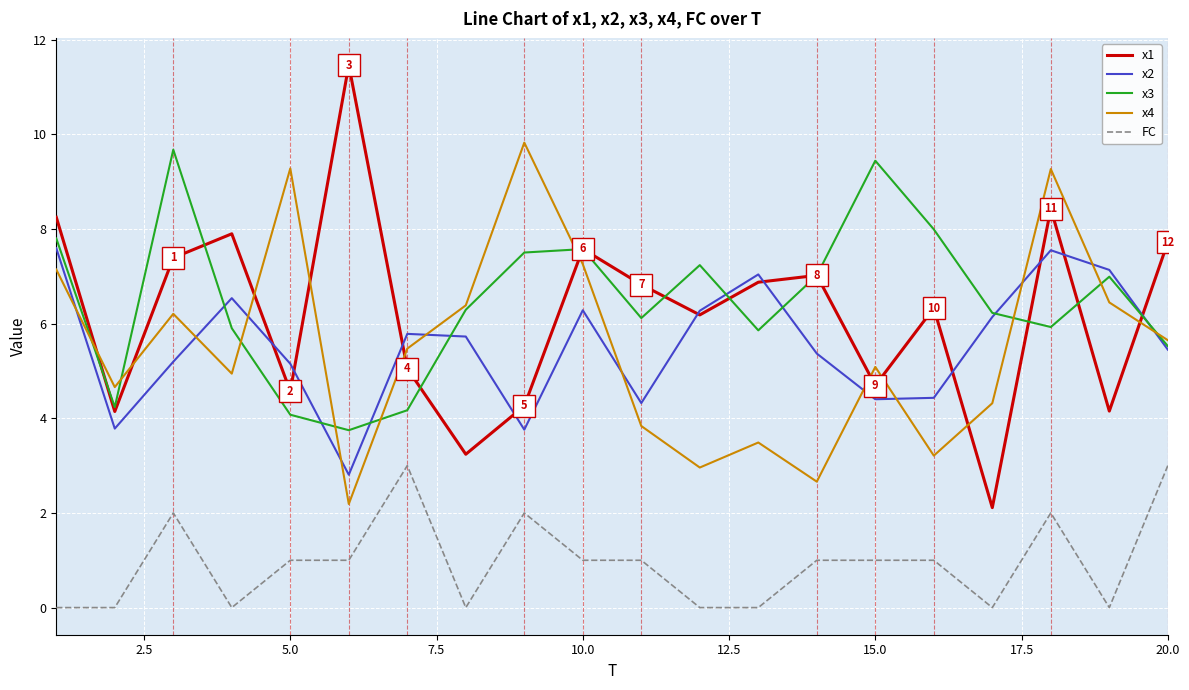

Which series has the widest spread of values?

x1